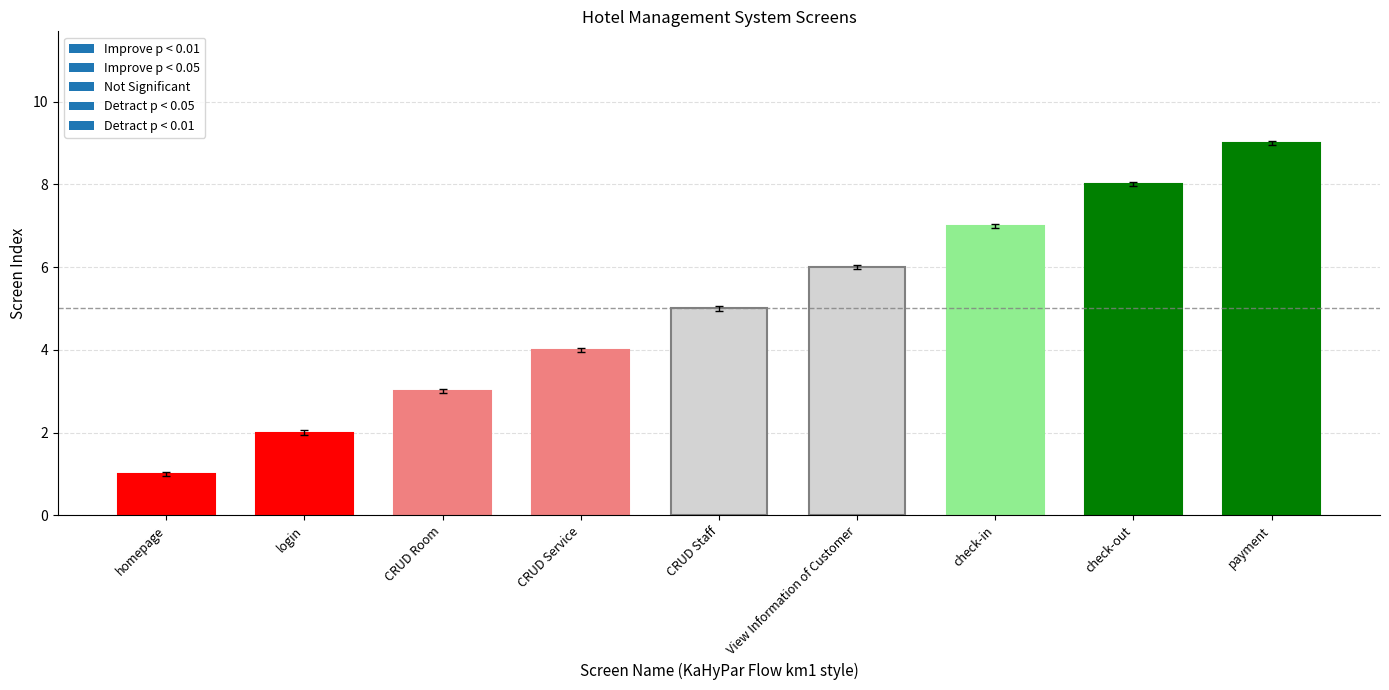

What value does the data have at payment?

9